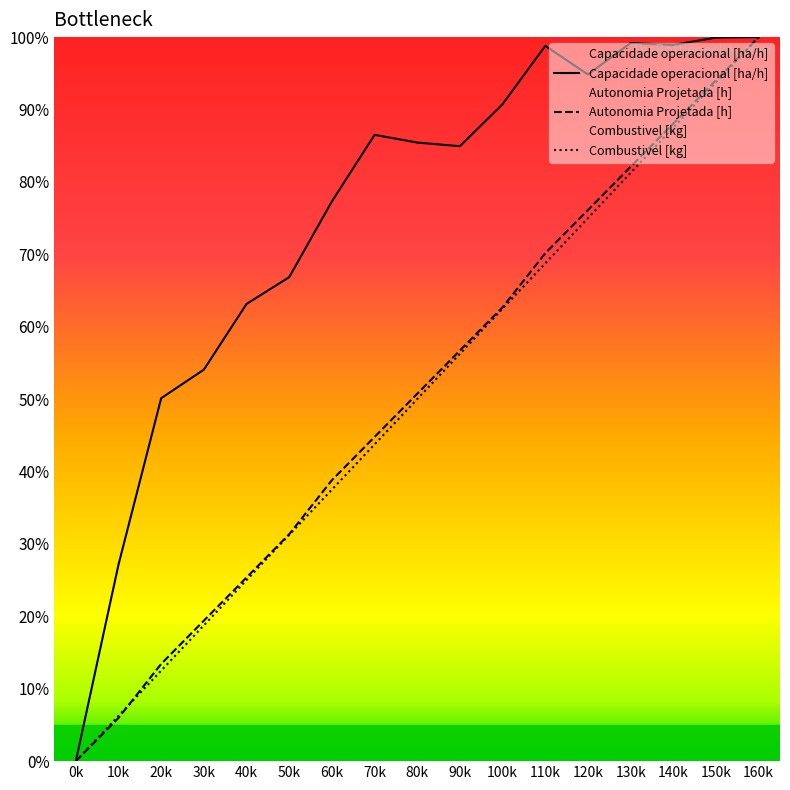

What are all the series names shown in the legend?

Capacidade operacional [ha/h], Autonomia Projetada [h], Combustivel [kg]